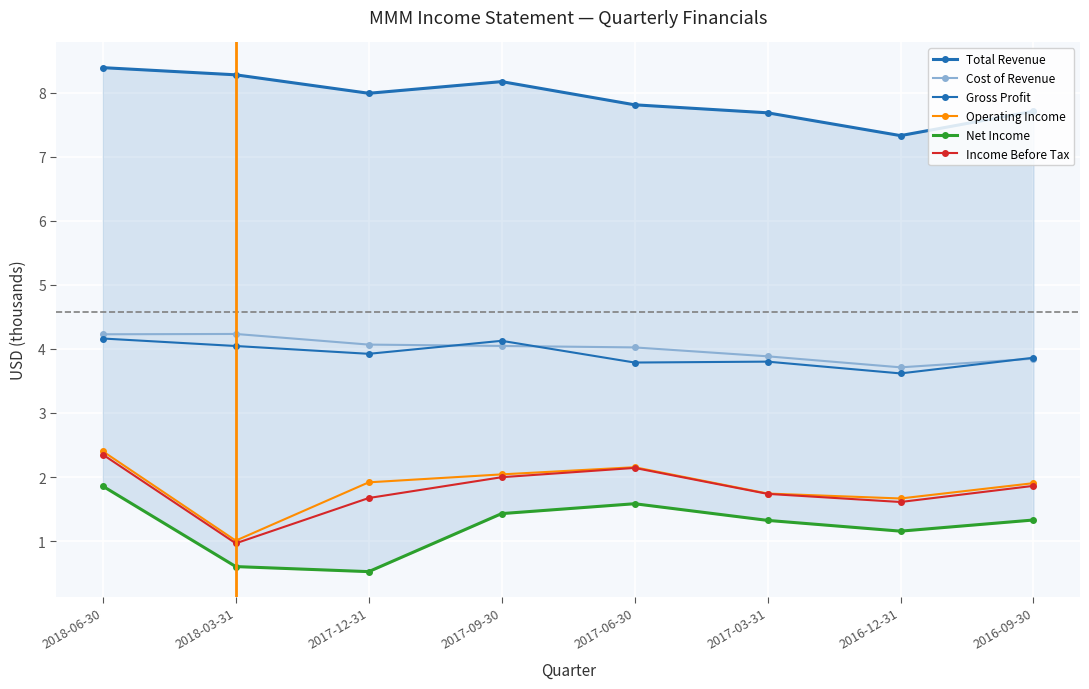

What is the value of the Gross Profit point at the 8th from the left?

3.9